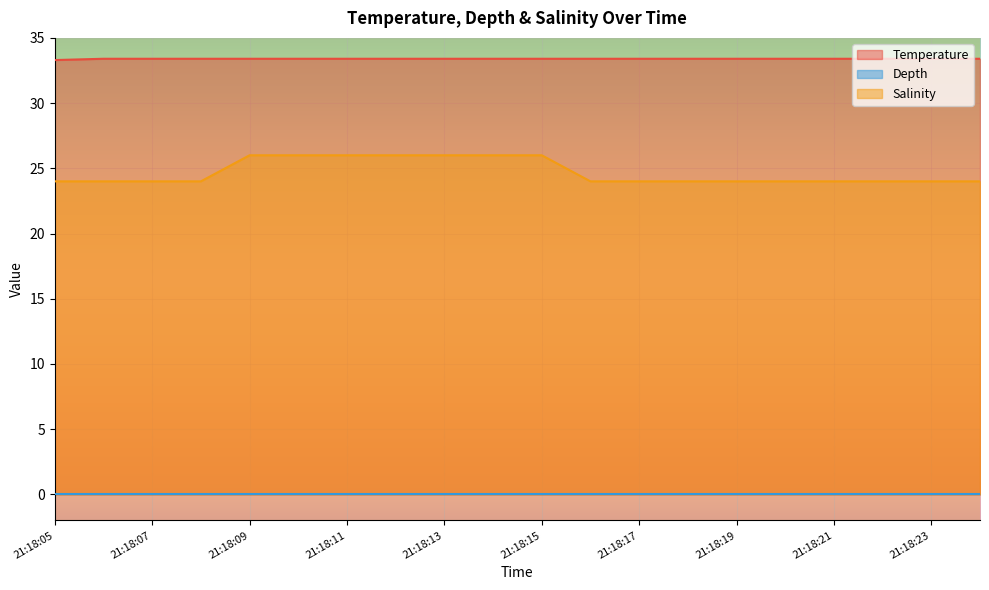

List the labels in order of Salinity value, smallest first.

21:18:05, 21:18:06, 21:18:07, 21:18:08, 21:18:16, 21:18:17, 21:18:18, 21:18:19, 21:18:20, 21:18:21, 21:18:22, 21:18:23, 21:18:24, 21:18:09, 21:18:10, 21:18:11, 21:18:12, 21:18:13, 21:18:14, 21:18:15